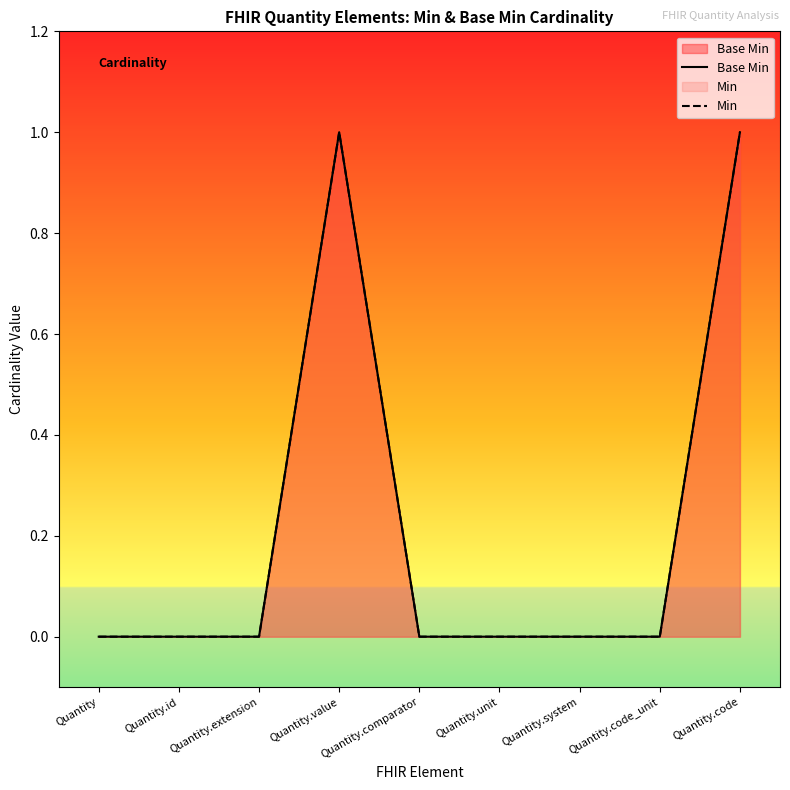

What is the label of the 1st point from the right?

Quantity.code